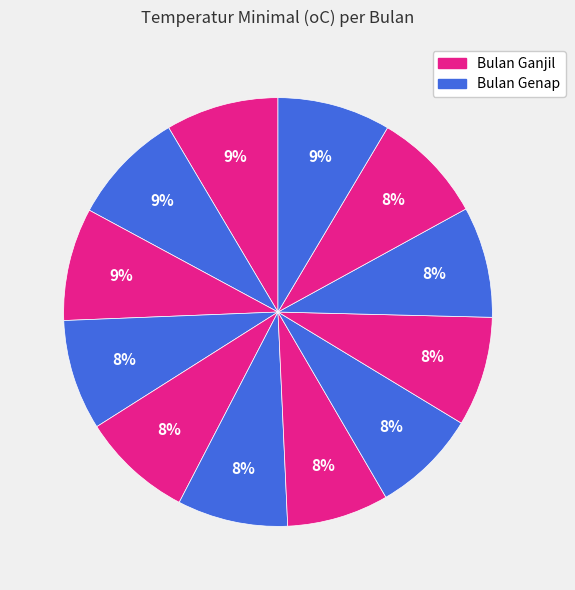

How many segments does this pie chart have?

12